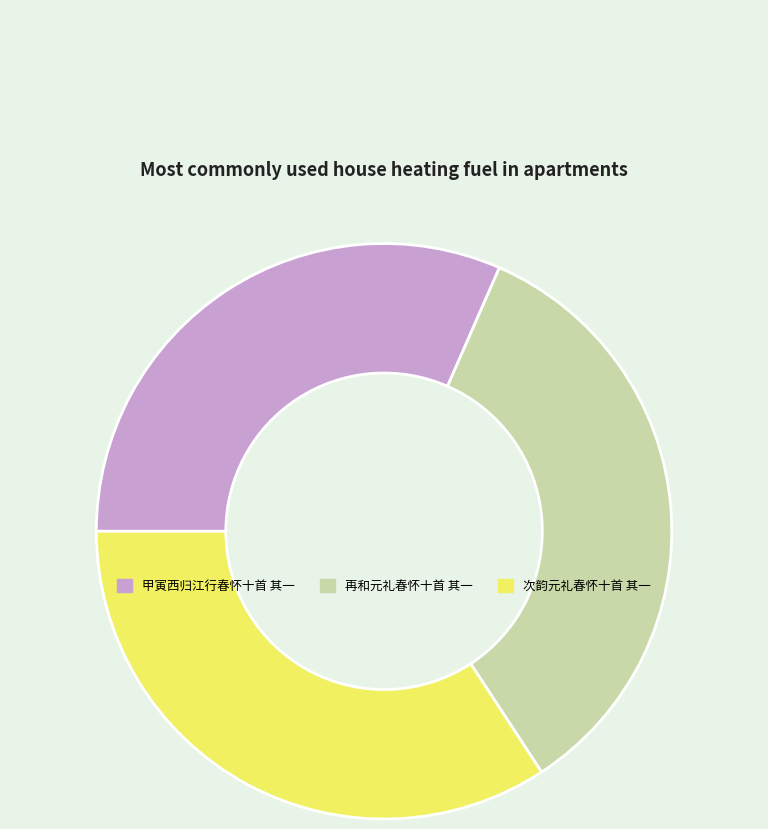

What is the smallest slice in the pie chart?

甲寅西归江行春怀十首 其一